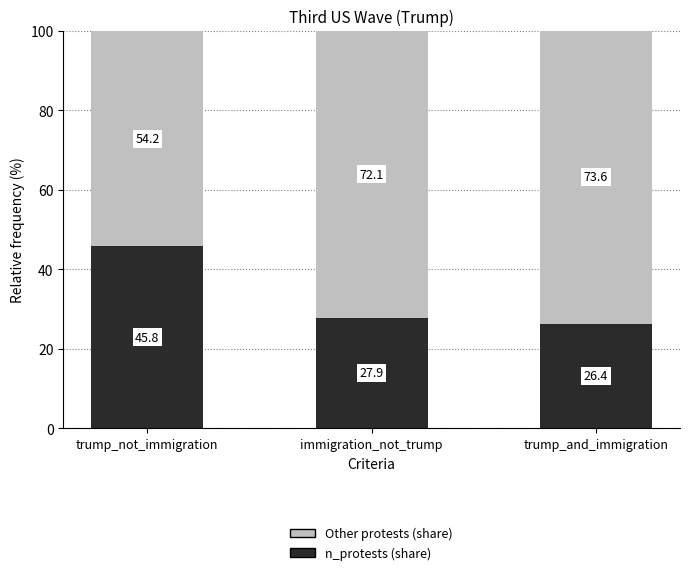

What is the total value across all series at trump_and_immigration?

100.0